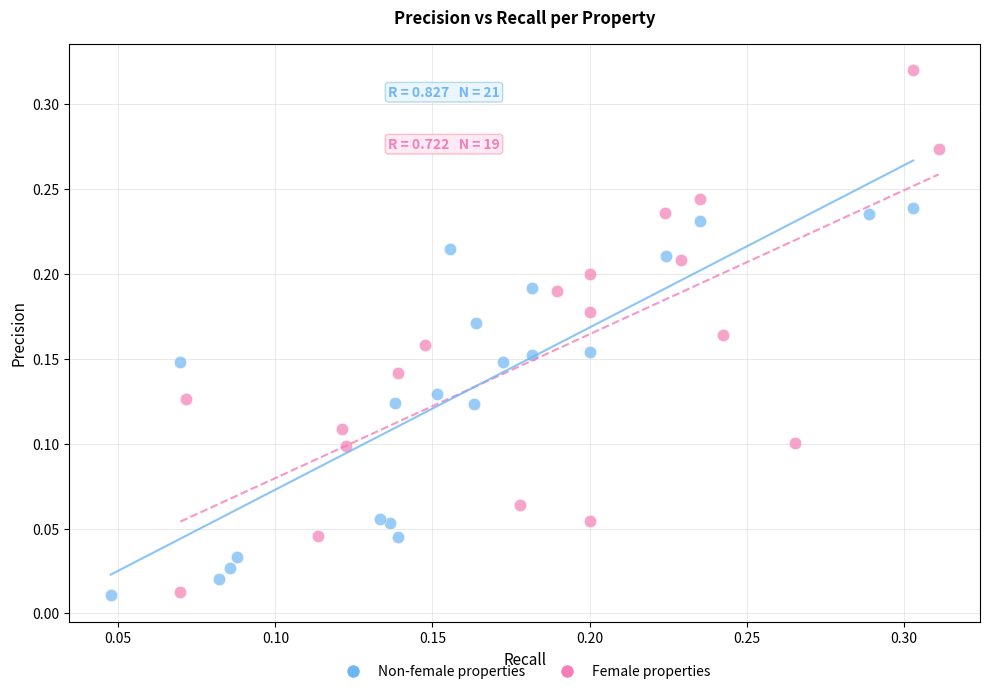

What are all the series names shown in the legend?

Non-female properties, Female properties